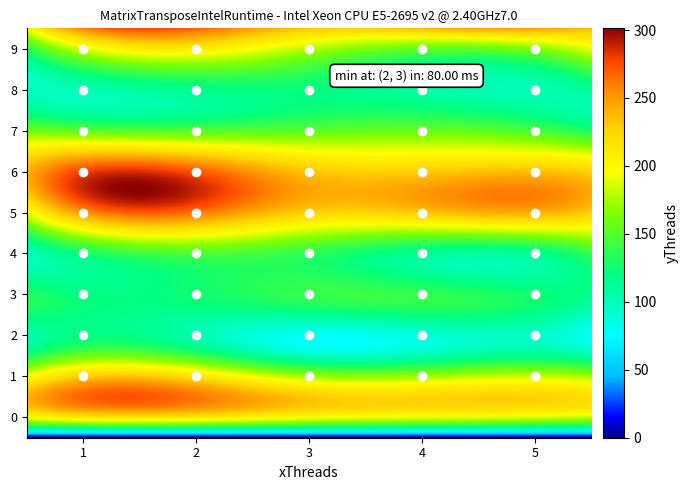

The 2 series shows 126 at 1. True or false?

True